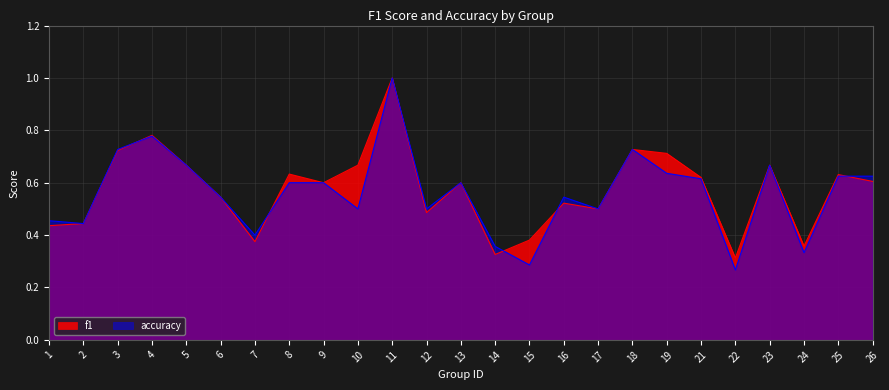

What is the sum of all accuracy values?

14.0